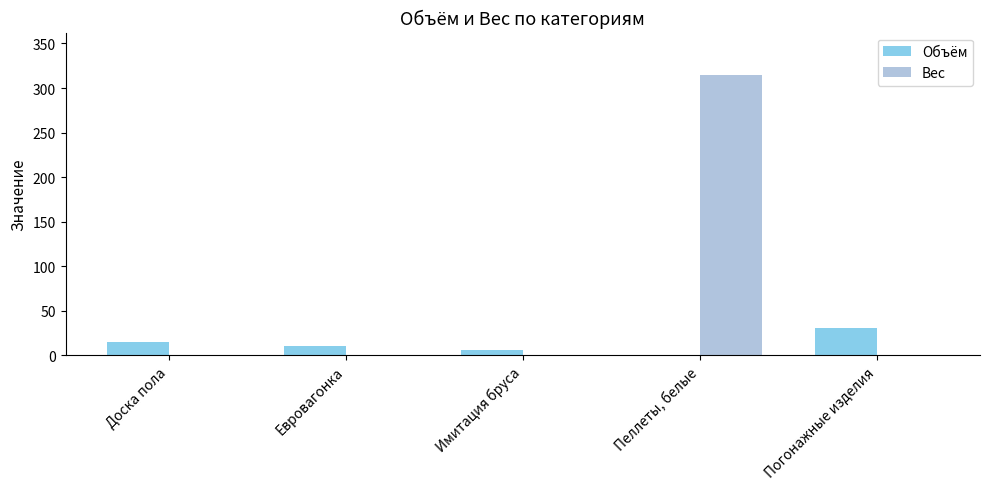

Reading left to right, list all the values displayed in this chart.

Объём: Доска пола=14.2	Евровагонка=9.9	Имитация бруса=5.8	Пеллеты, белые=0.0	Погонажные изделия=29.9
Вес: Доска пола=0.0	Евровагонка=0.0	Имитация бруса=0.0	Пеллеты, белые=315.0	Погонажные изделия=0.0